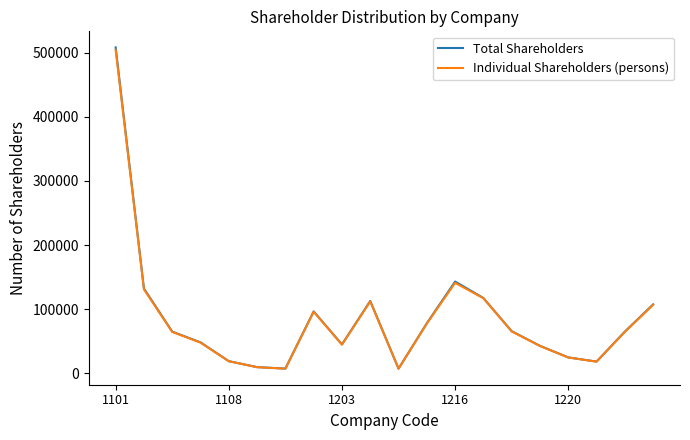

Which series has the widest spread of values?

Total Shareholders